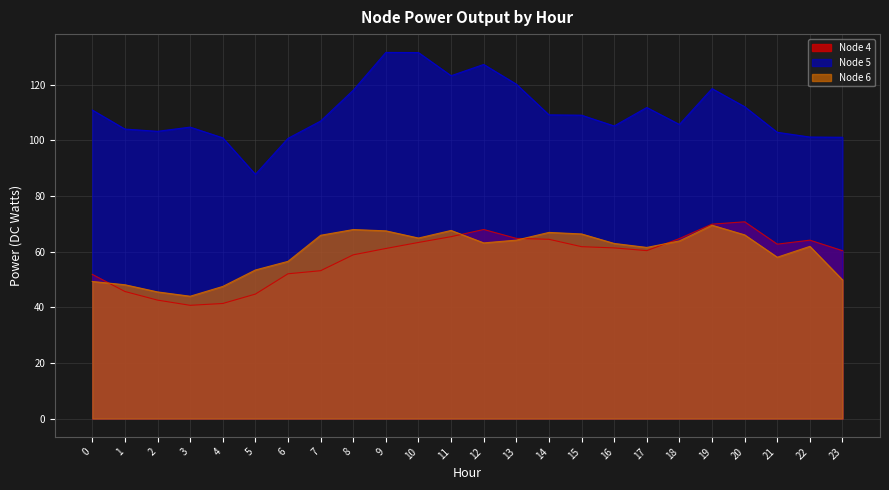

What are all the series names shown in the legend?

Node 4, Node 5, Node 6